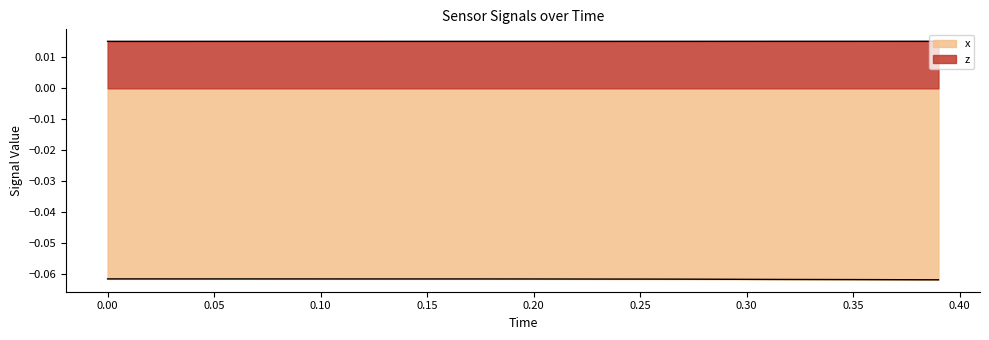

Count the number of data series in this chart.

2